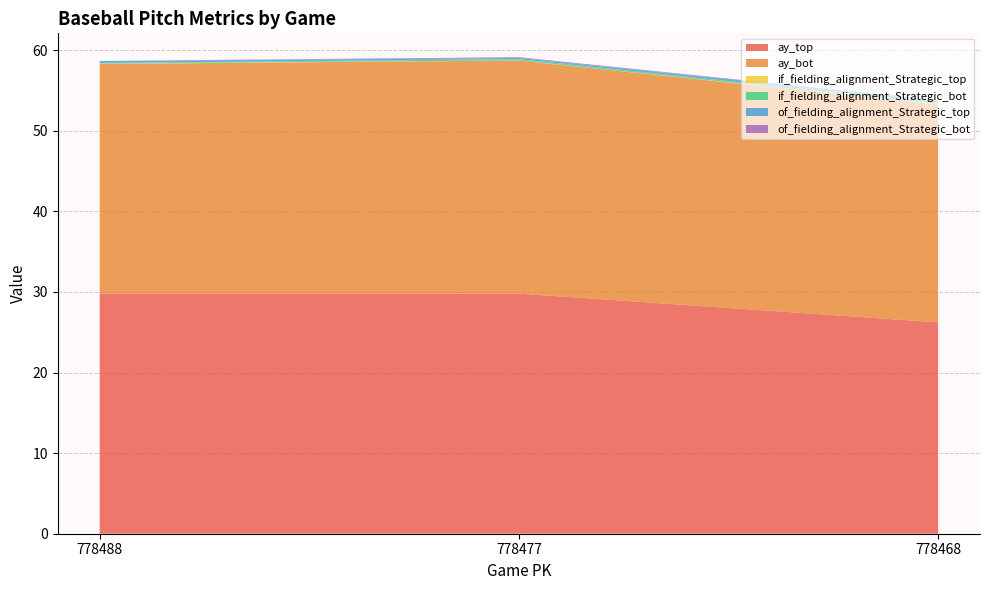

Reading right to left, list all the values displayed in this chart.

ay_top: 778468=26.2	778477=29.8	778488=29.8
ay_bot: 778468=27.0	778477=28.9	778488=28.5
if_fielding_alignment_Strategic_top: 778468=0.1	778477=0.0	778488=0.0
if_fielding_alignment_Strategic_bot: 778468=0.1	778477=0.2	778488=0.1
of_fielding_alignment_Strategic_top: 778468=0.3	778477=0.1	778488=0.3
of_fielding_alignment_Strategic_bot: 778468=0.0	778477=0.1	778488=0.0